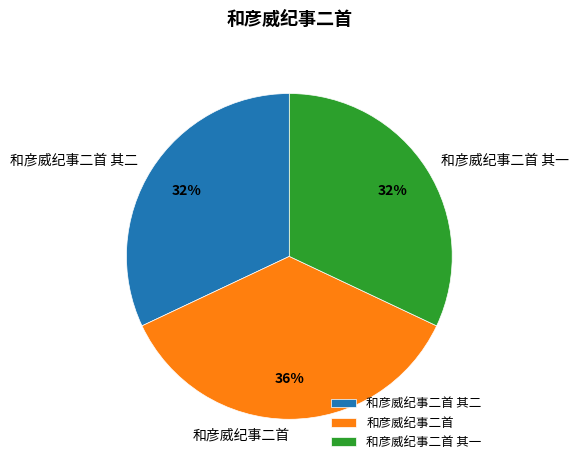

To the nearest percent, what percentage of the pie is 和彦威纪事二首?

36%